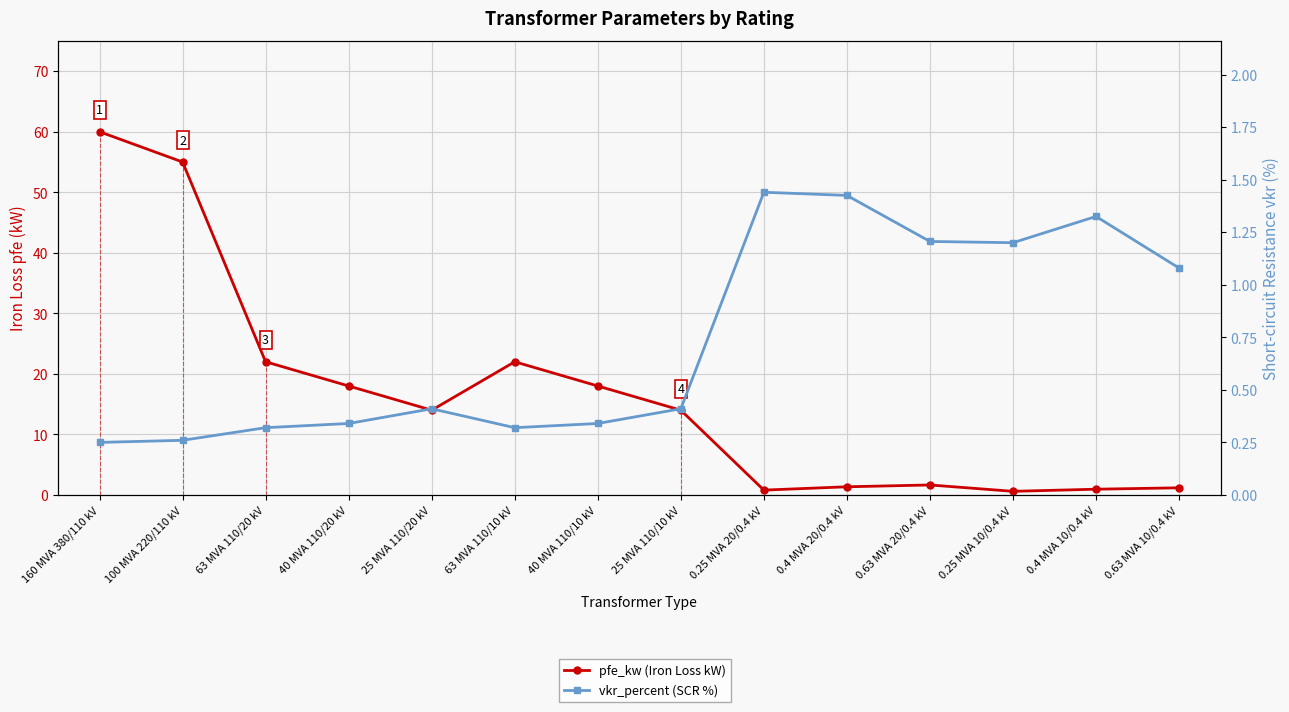

How many times do pfe_kw (Iron Loss kW) and vkr_percent (SCR %) cross each other?

4